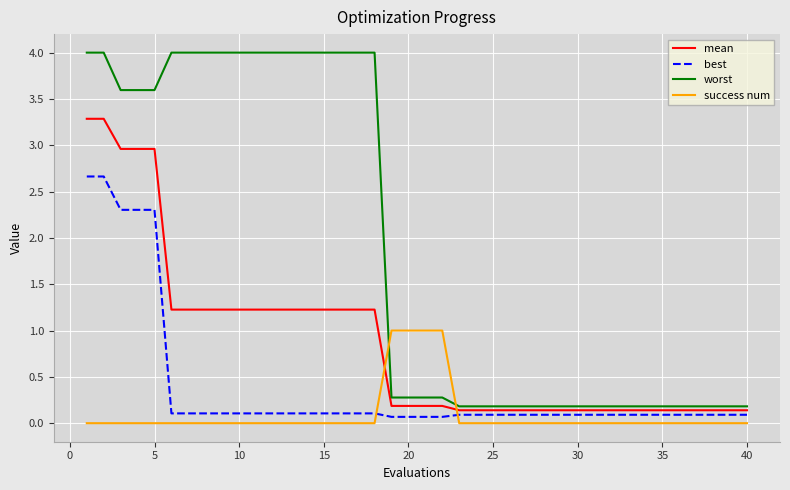

What is the maximum value for success num?

1.0